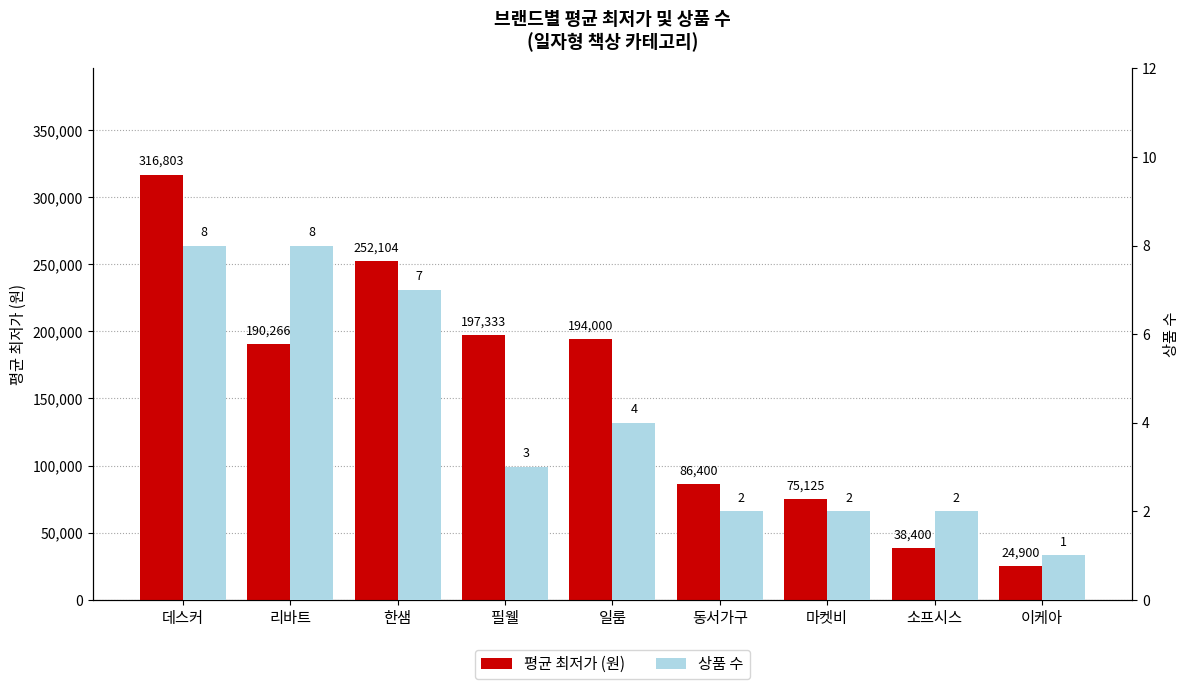

How many data points in 상품 수 are above 3?

4